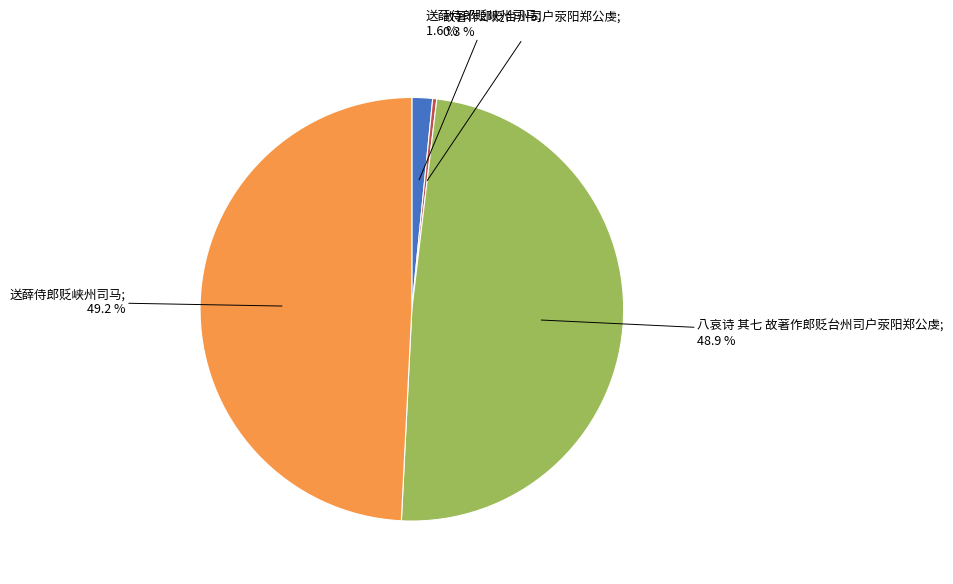

How many segments does this pie chart have?

4